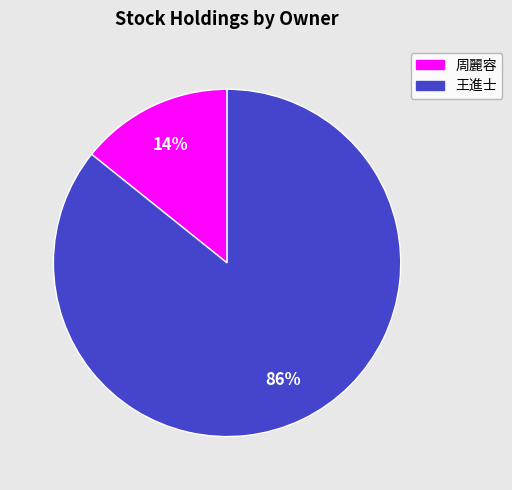

Rank the categories by value from lowest to highest.

周麗容, 王進士